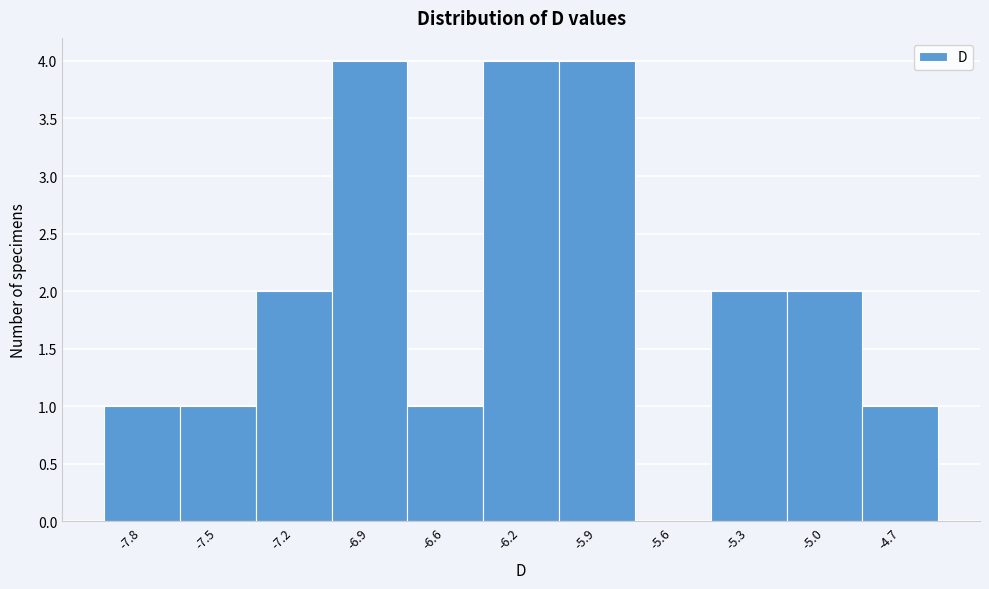

Reading left to right, transcribe all the data shown in this chart.

-7.8=1	-7.5=1	-7.2=2	-6.9=4	-6.6=1	-6.2=4	-5.9=4	-5.6=0	-5.3=2	-5.0=2	-4.7=1